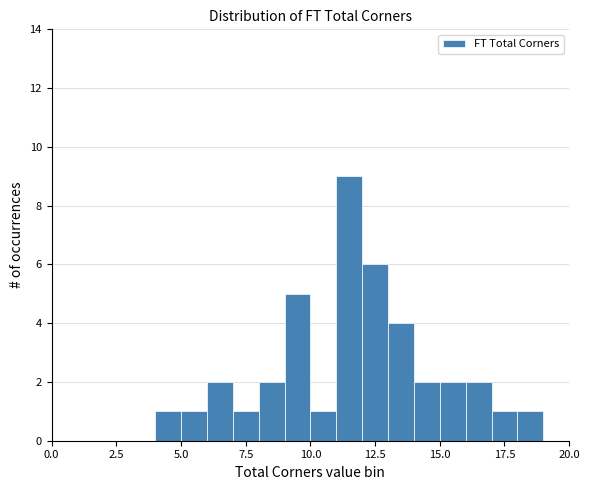

Around what value on the x-axis is the tallest bar? Give the approximate position of its centre, as read against the axis.

11.5